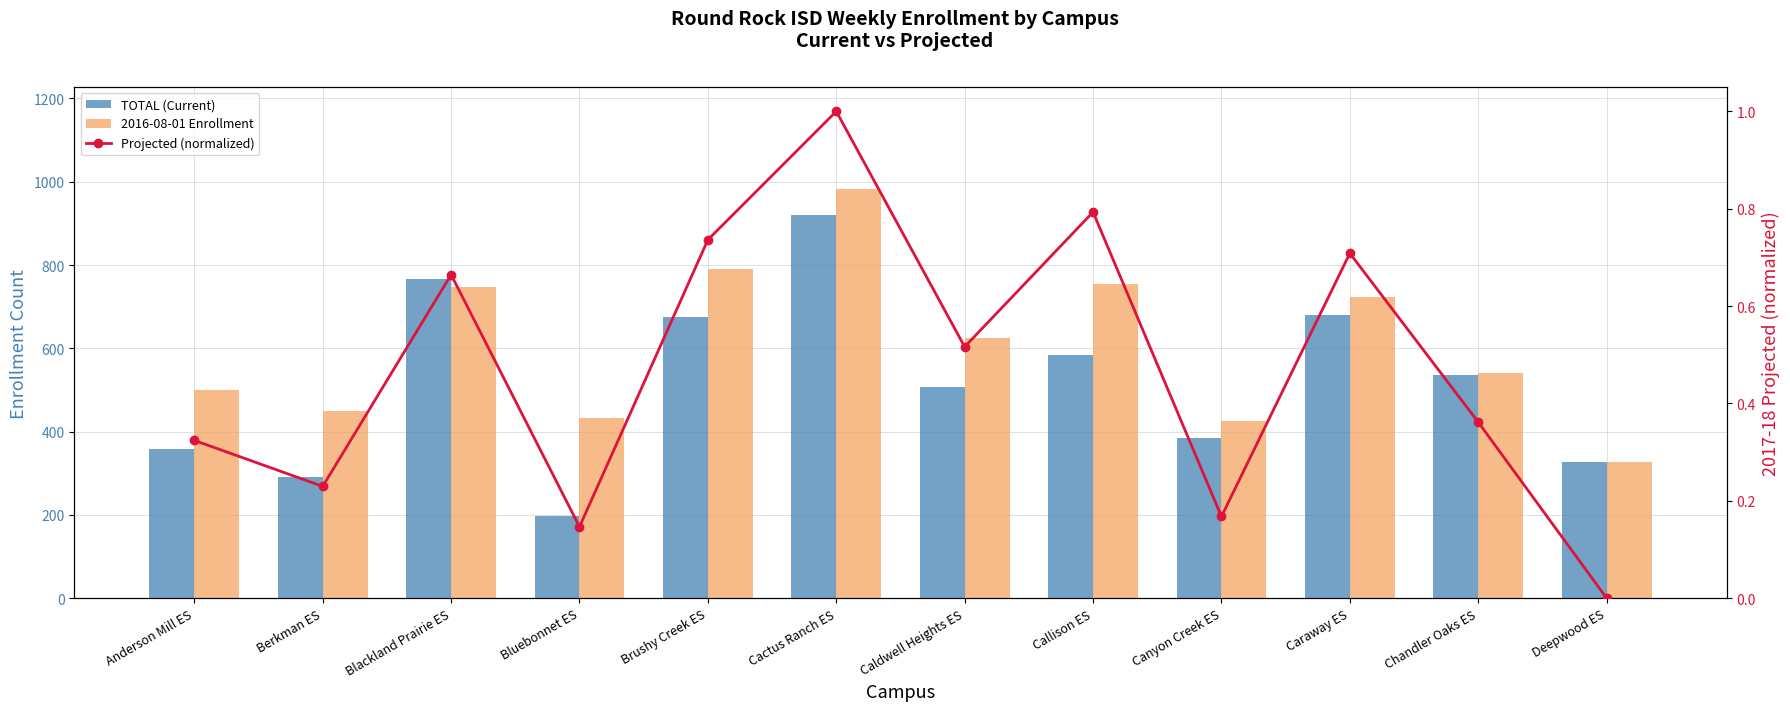

Reading left to right, extract all data points from this chart.

TOTAL (Current): Anderson Mill ES=359.0	Berkman ES=291.0	Blackland Prairie ES=766.0	Bluebonnet ES=197.0	Brushy Creek ES=675.0	Cactus Ranch ES=920.0	Caldwell Heights ES=507.0	Callison ES=583.0	Canyon Creek ES=384.0	Caraway ES=680.0	Chandler Oaks ES=535.0	Deepwood ES=328.0
2016-08-01 Enrollment: Anderson Mill ES=500.0	Berkman ES=449.0	Blackland Prairie ES=748.0	Bluebonnet ES=433.0	Brushy Creek ES=791.0	Cactus Ranch ES=982.0	Caldwell Heights ES=625.0	Callison ES=754.0	Canyon Creek ES=426.0	Caraway ES=722.0	Chandler Oaks ES=541.0	Deepwood ES=328.0
Projected (normalized): Anderson Mill ES=0.3	Berkman ES=0.2	Blackland Prairie ES=0.7	Bluebonnet ES=0.1	Brushy Creek ES=0.7	Cactus Ranch ES=1.0	Caldwell Heights ES=0.5	Callison ES=0.8	Canyon Creek ES=0.2	Caraway ES=0.7	Chandler Oaks ES=0.4	Deepwood ES=0.0